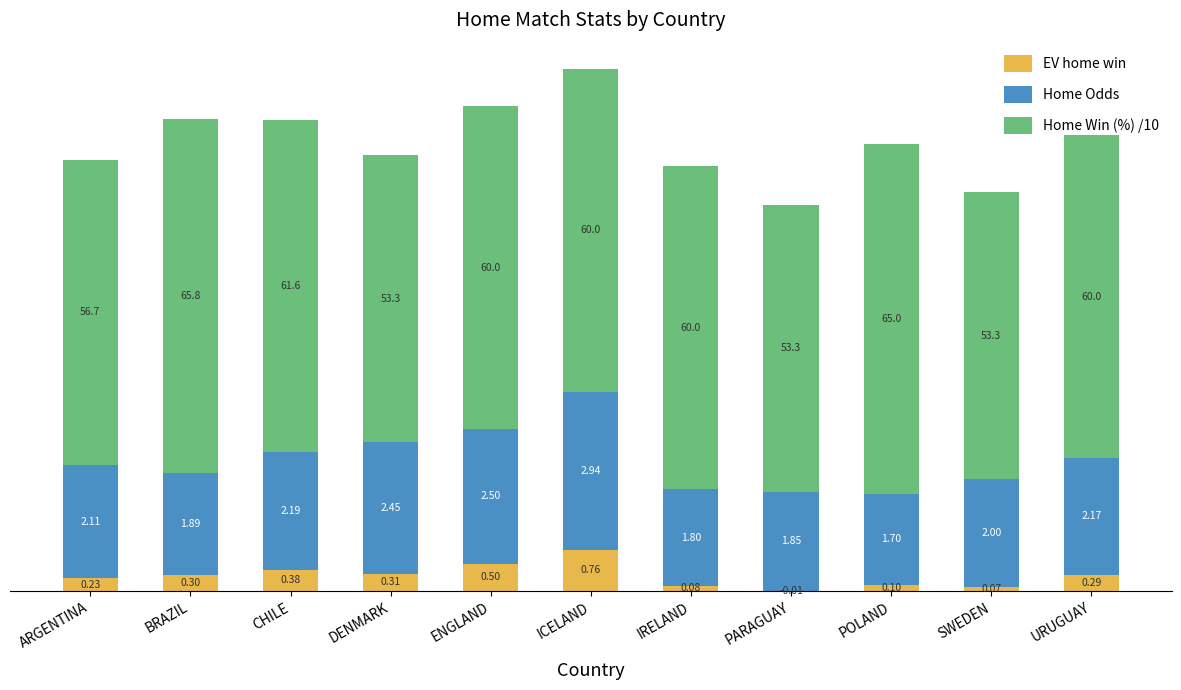

Rank the series by their average value, from highest to lowest.

Home Win (%) /10, Home Odds, EV home win